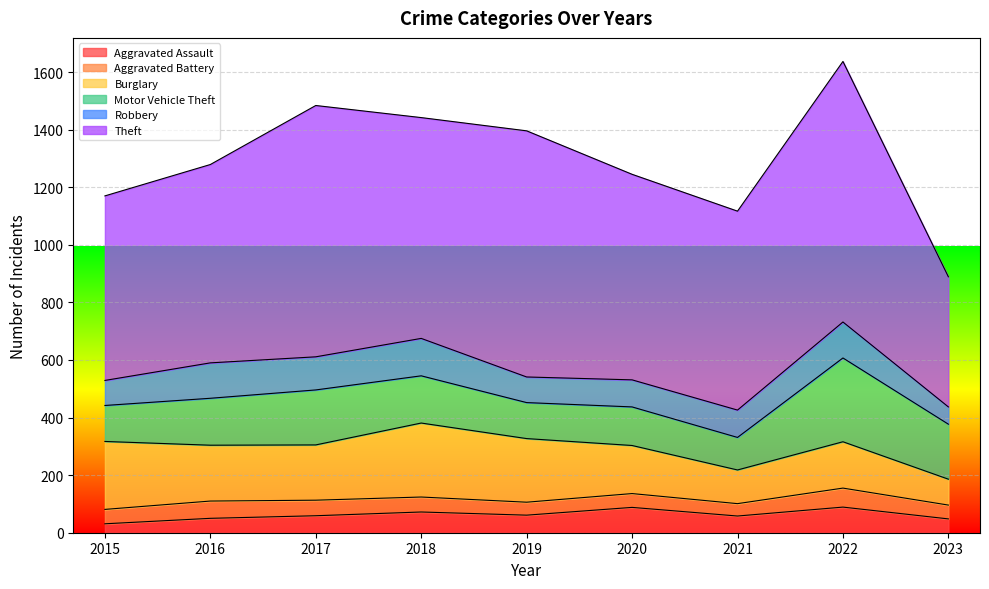

Reading right to left, transcribe all the data shown in this chart.

Aggravated Assault: 2023=48	2022=89	2021=58	2020=88	2019=61	2018=72	2017=59	2016=50	2015=31
Aggravated Battery: 2023=48	2022=66	2021=43	2020=48	2019=45	2018=52	2017=54	2016=60	2015=50
Burglary: 2023=90	2022=161	2021=117	2020=167	2019=221	2018=257	2017=192	2016=194	2015=236
Motor Vehicle Theft: 2023=191	2022=291	2021=113	2020=134	2019=125	2018=164	2017=191	2016=163	2015=125
Robbery: 2023=60	2022=125	2021=95	2020=94	2019=89	2018=130	2017=115	2016=123	2015=87
Theft: 2023=452	2022=905	2021=691	2020=714	2019=855	2018=767	2017=873	2016=689	2015=641